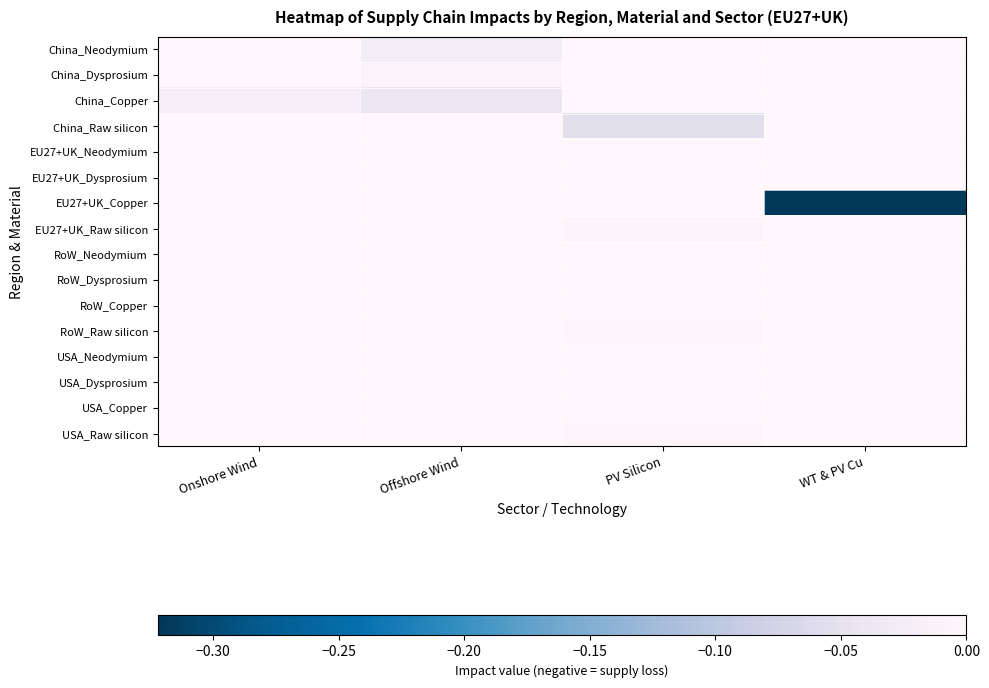

What is the minimum value shown in the chart?

-0.3